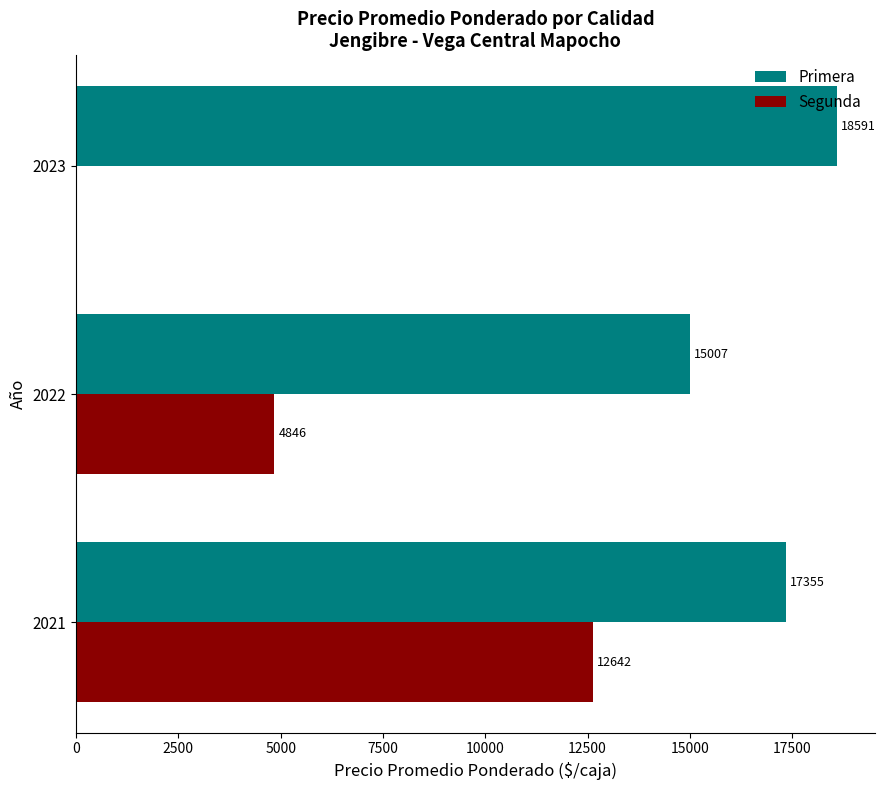

Where is Primera nearest to the value 16799?

2021